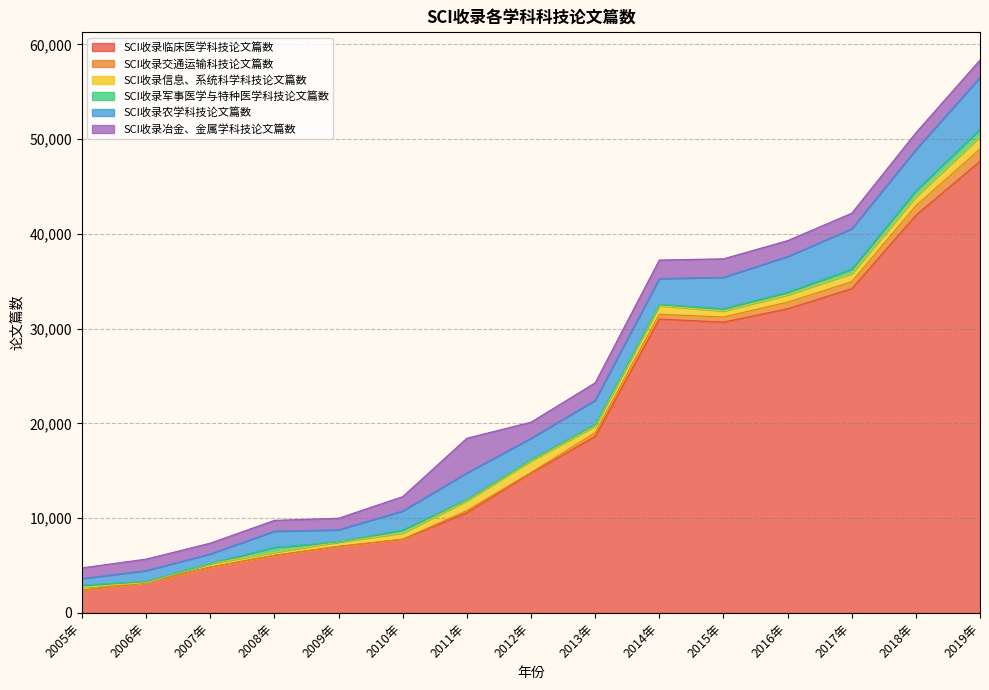

How many lines are shown in the chart?

6